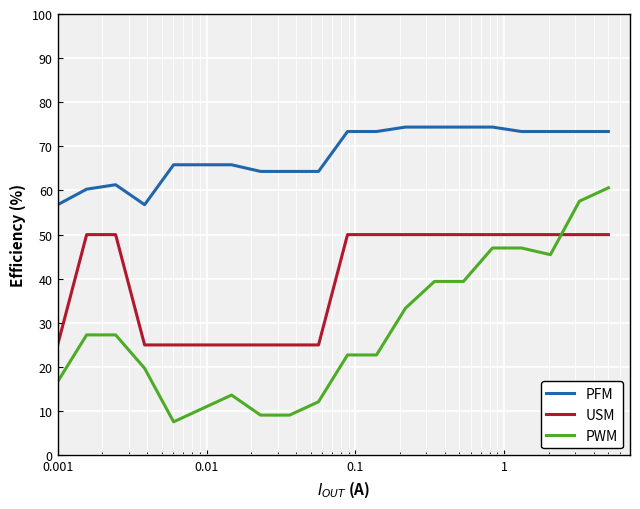

Which series has the widest spread of values?

PWM